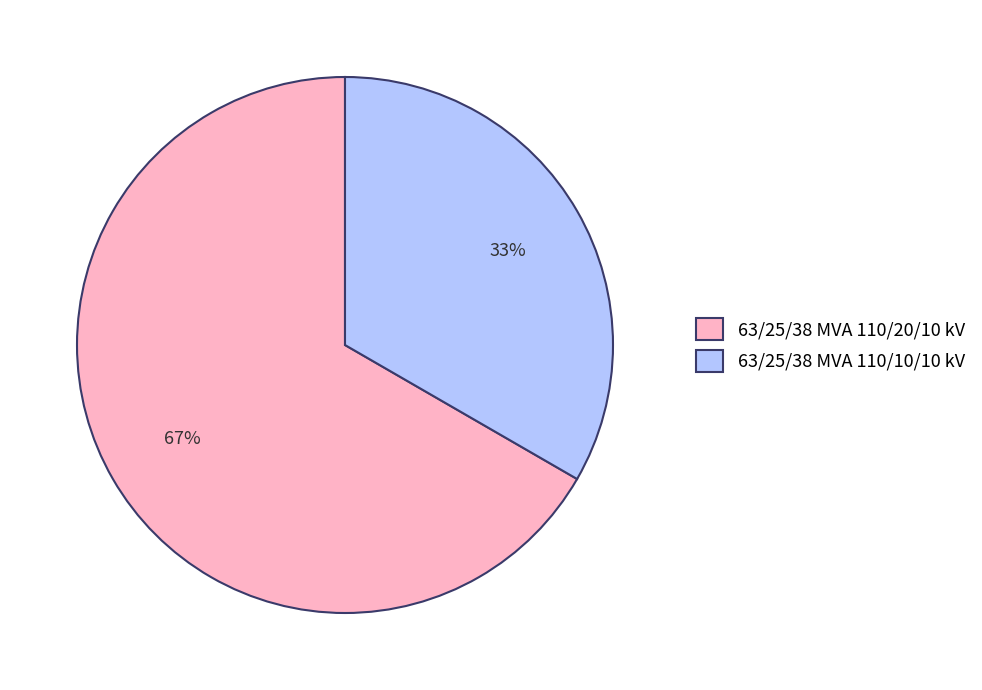

What percentage is the 63/25/38 MVA 110/10/10 kV slice, to the nearest percent?

33%